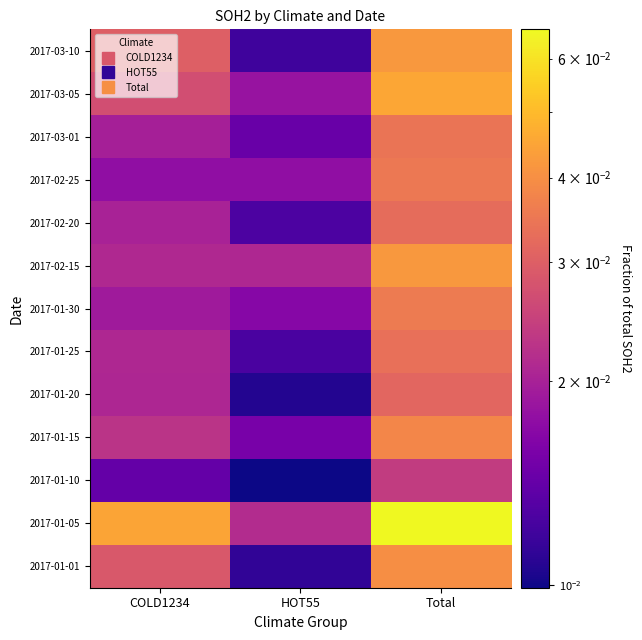

At COLD1234, list the series in order from smallest to largest.

2017-01-10, 2017-02-25, 2017-01-30, 2017-03-01, 2017-02-20, 2017-01-20, 2017-01-25, 2017-02-15, 2017-01-15, 2017-03-05, 2017-01-01, 2017-03-10, 2017-01-05